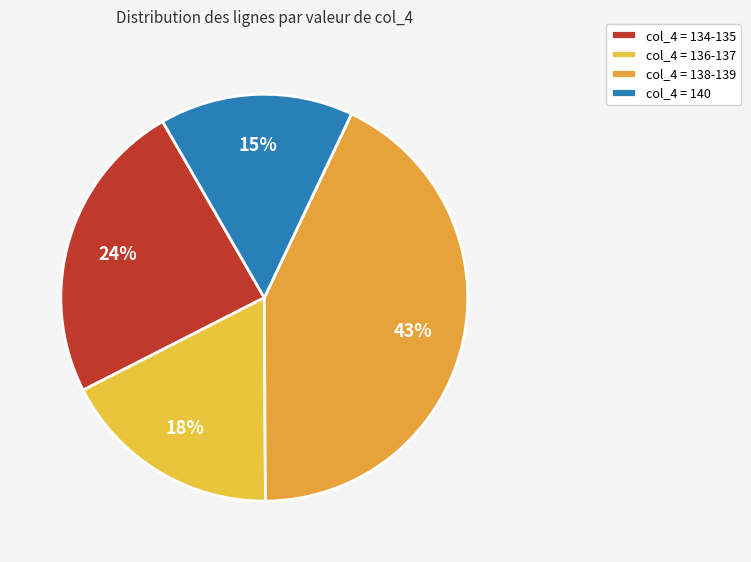

Which category has the biggest portion of the pie?

col_4 = 138-139